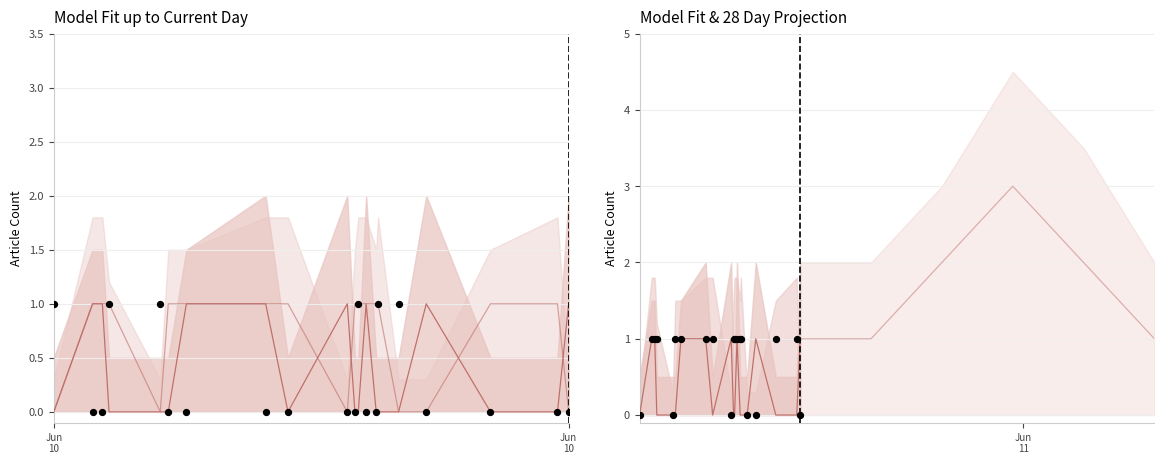

At which category is the sum across all series the highest?

Jun
10